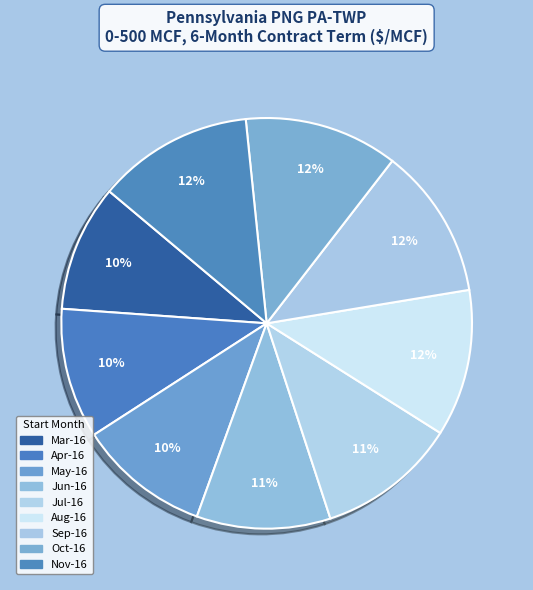

Does any single category account for the majority?

No